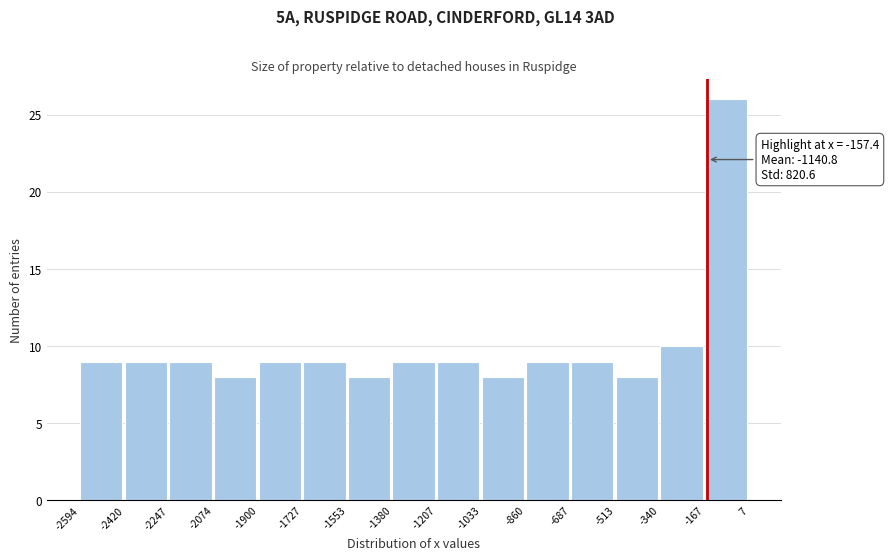

Over which range of the x-axis is the bar tallest?

-167 to 7